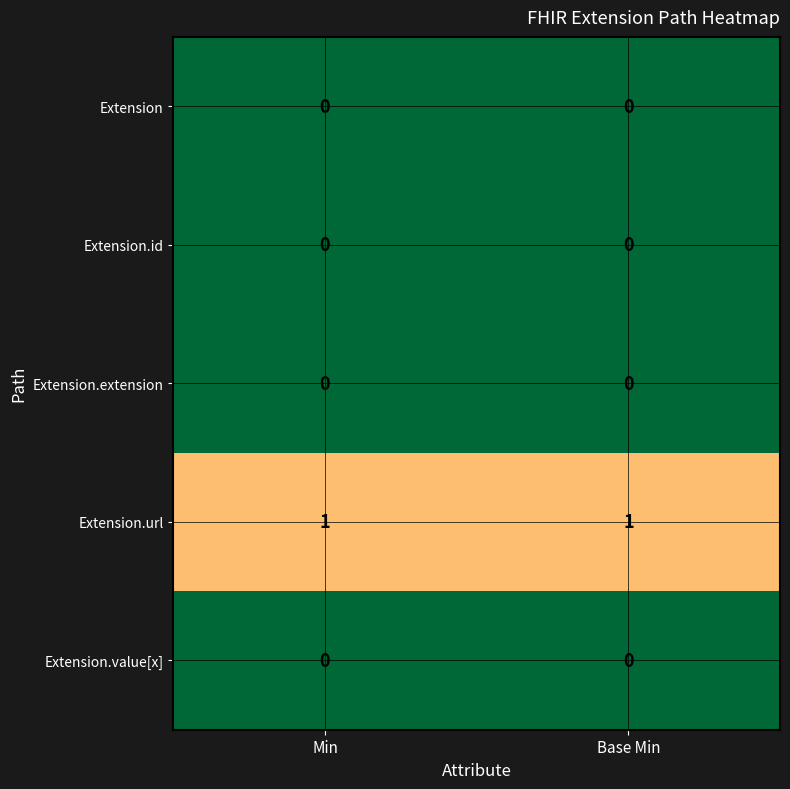

What is the difference between the highest and lowest values at Min?

1